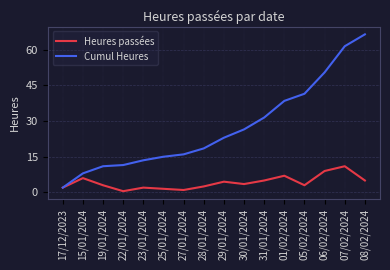

Does the chart display data point markers on the line(s)?

No